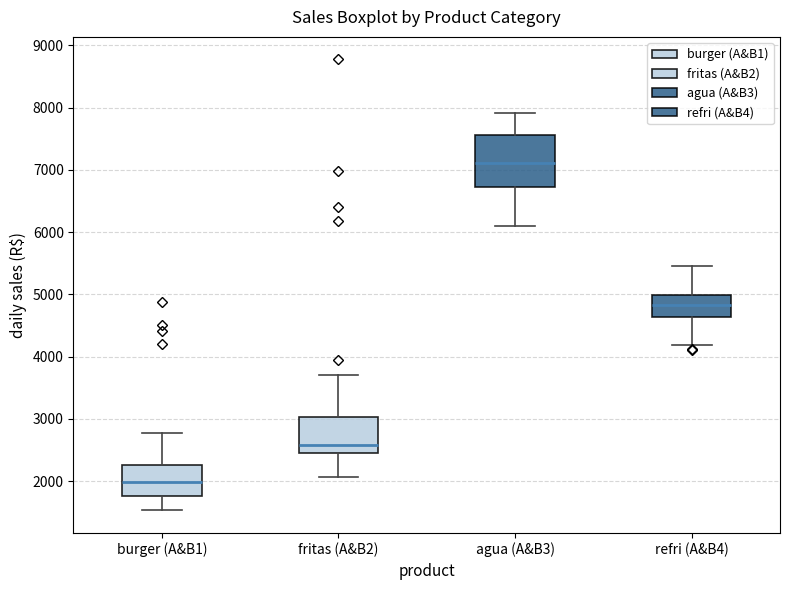

Where is the upper edge of the box for refri (A&B4) on the y-axis? The values are not printed on the chart, so give them approximately, as read against the axis.

5000